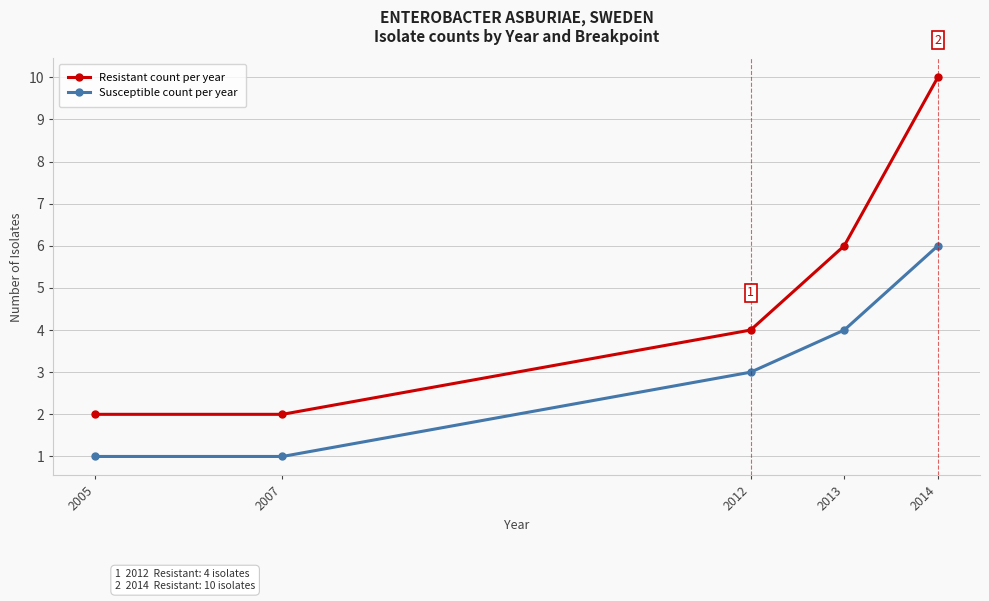

True or false: Susceptible count per year has a value of 7 at 2013.

False